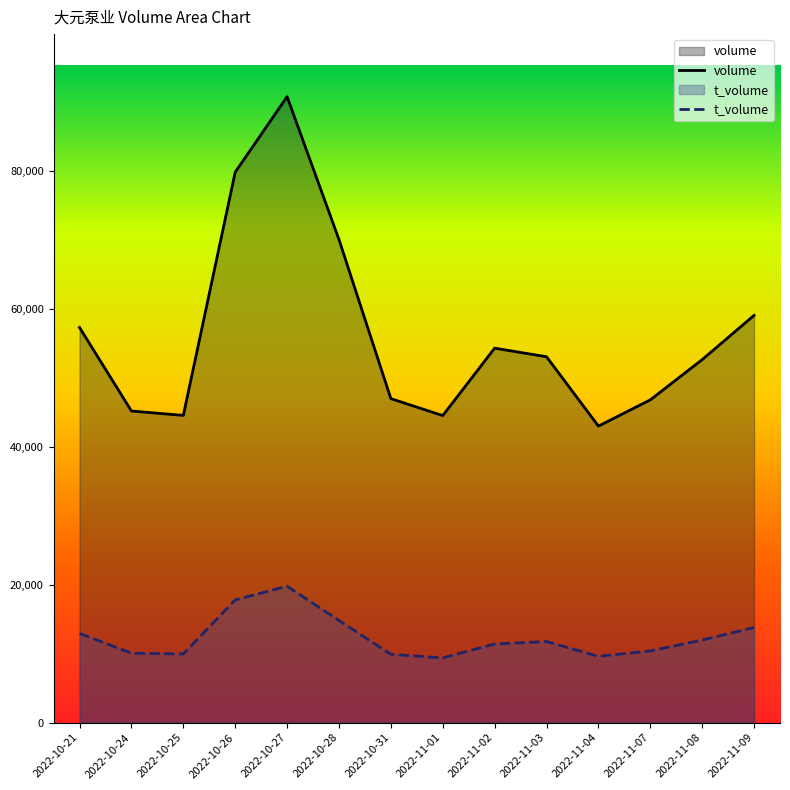

Which series has the widest spread of values?

volume